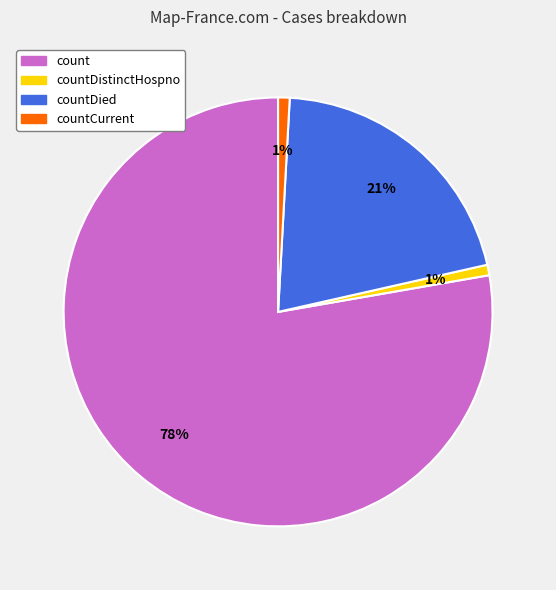

To the nearest percent, what is the average slice percentage?

25%